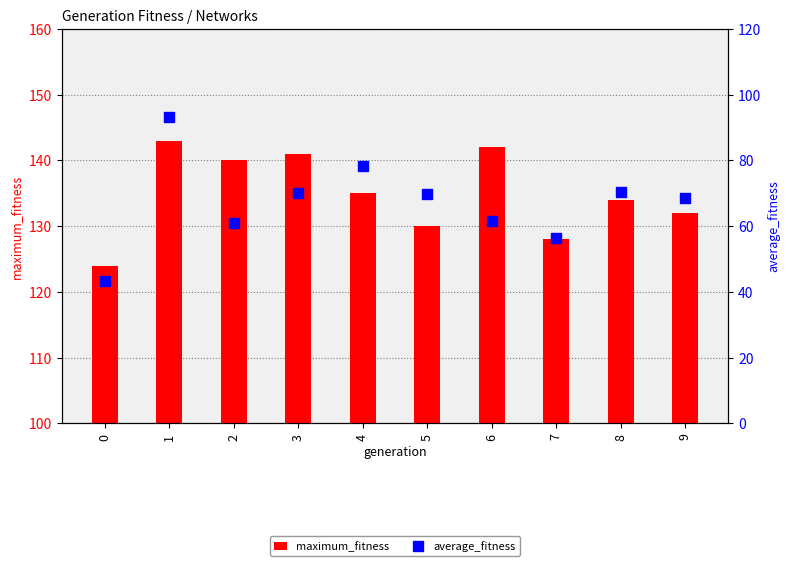

What are all the series names shown in the legend?

maximum_fitness, average_fitness